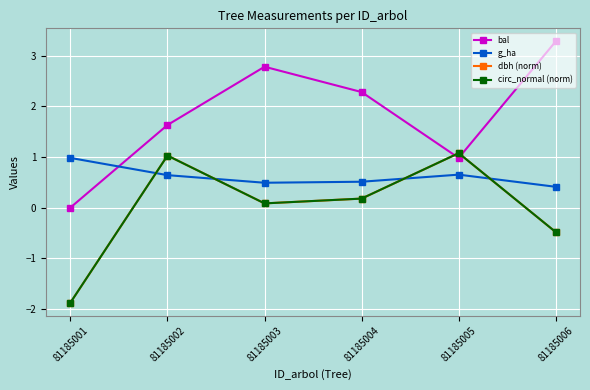

Does the chart display data point markers on the line(s)?

Yes